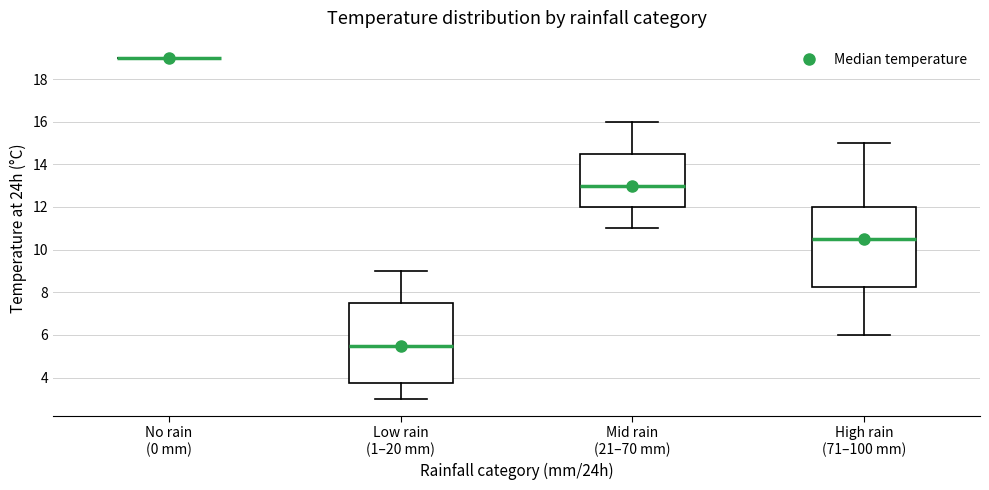

Where does the median line of the box for Mid rain (21–70 mm) sit on the y-axis? The values are not printed on the chart, so give them approximately, as read against the axis.

13.0